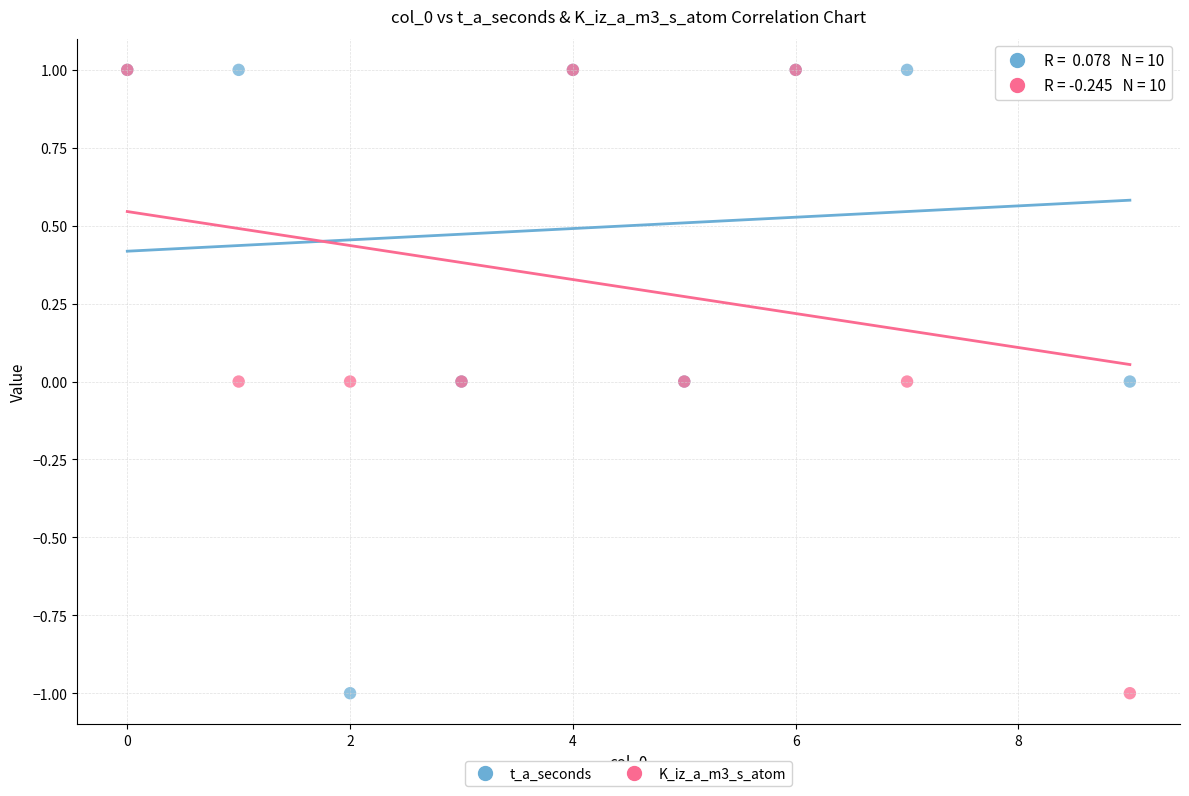

What are all the series names shown in the legend?

t_a_seconds, K_iz_a_m3_s_atom